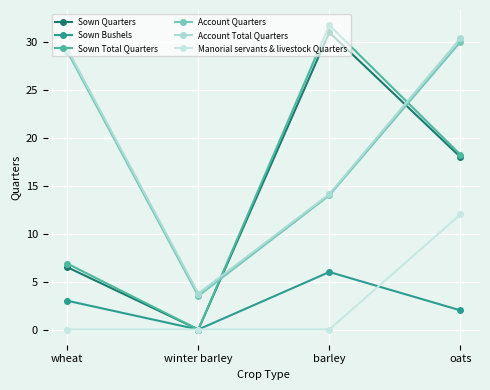

True or false: Account Total Quarters and Account Quarters intersect in this chart.

False